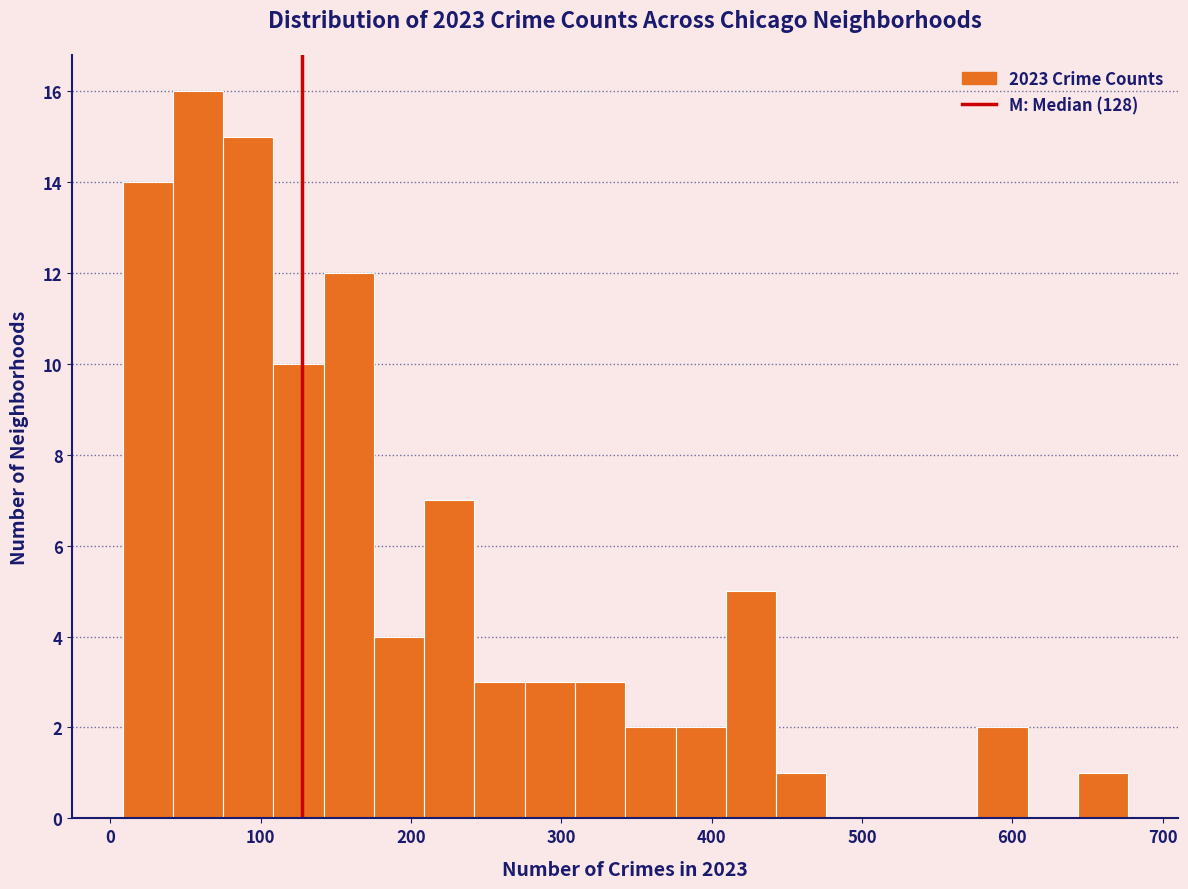

Around what value on the x-axis is the tallest bar? Give the approximate position of its centre, as read against the axis.

60